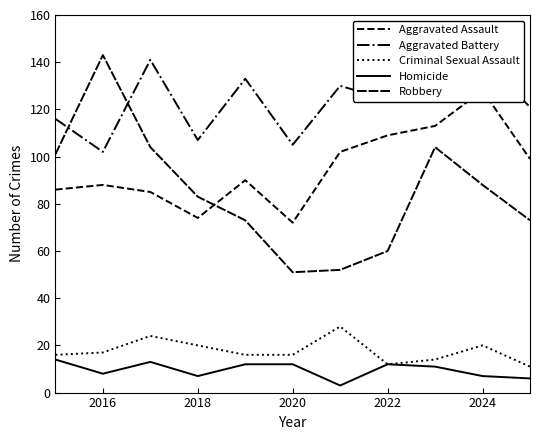

How many values in the Aggravated Battery series are below 124?

5